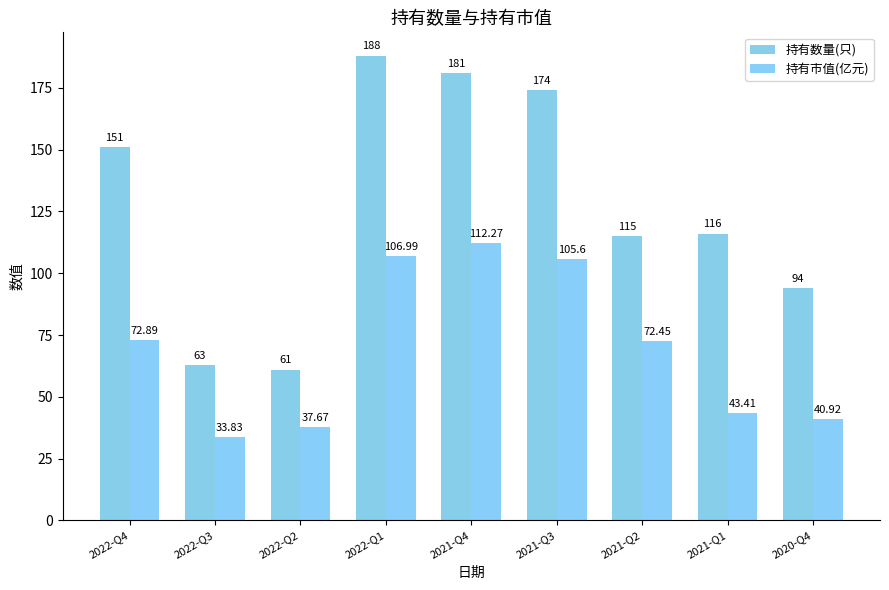

What is the difference between the highest and lowest values at 2022-Q1?

81.0